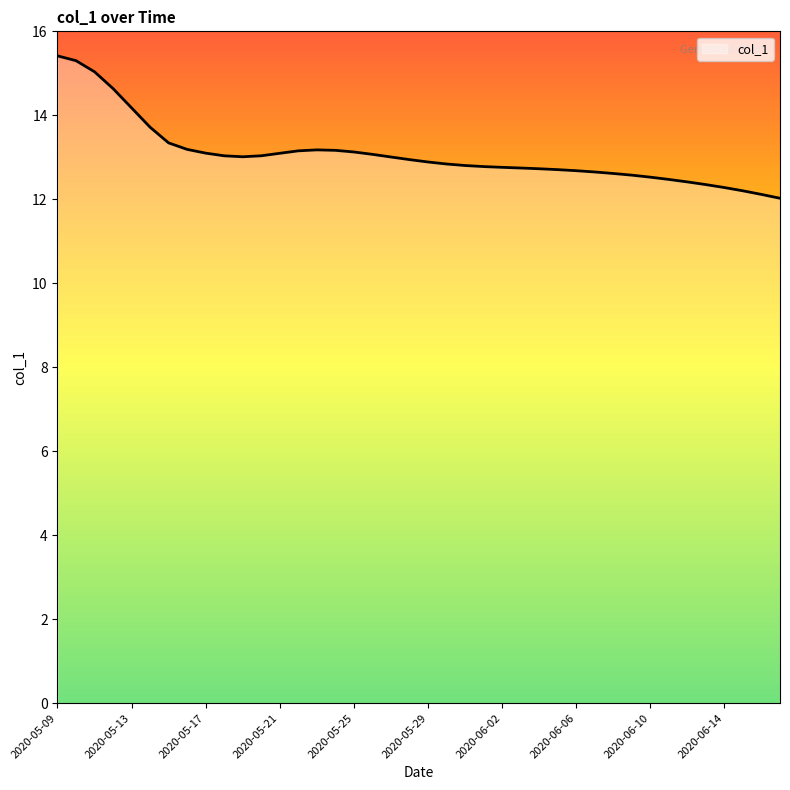

What is the smallest value displayed?

12.0